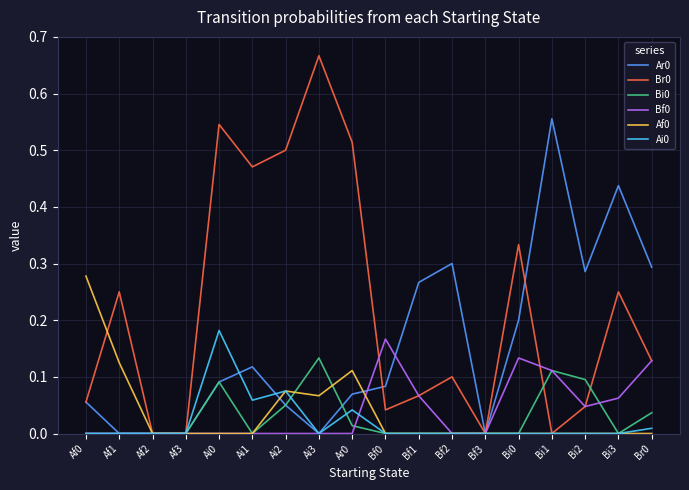

The value of Ai0 at Bf2 is 0.0. True or false?

True